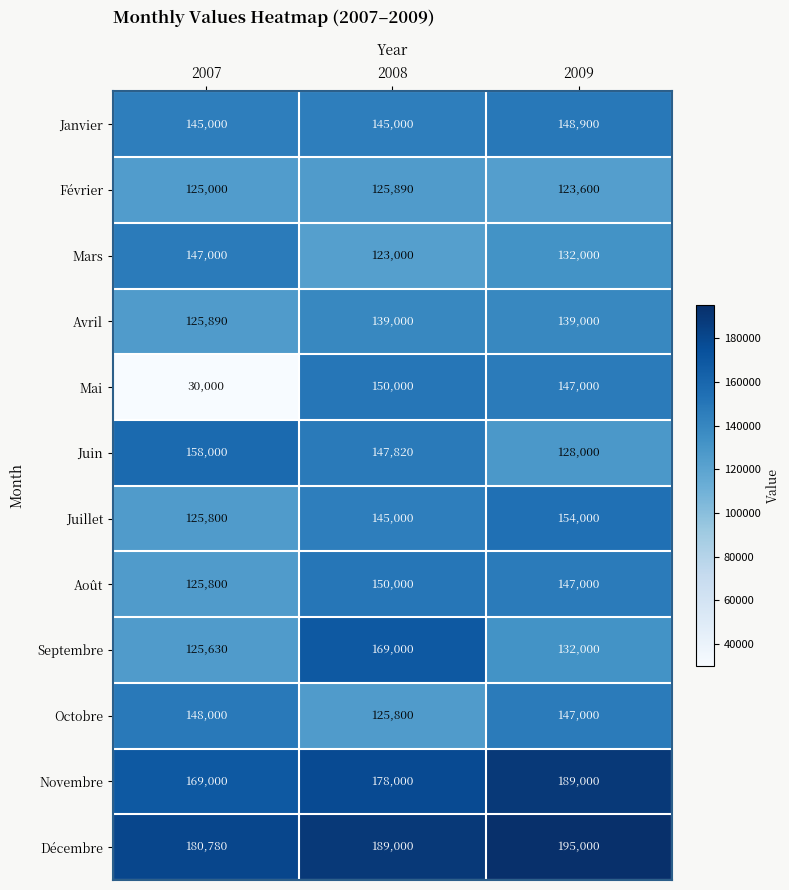

What is the difference between the Avril values at 2007 and 2008?

13110